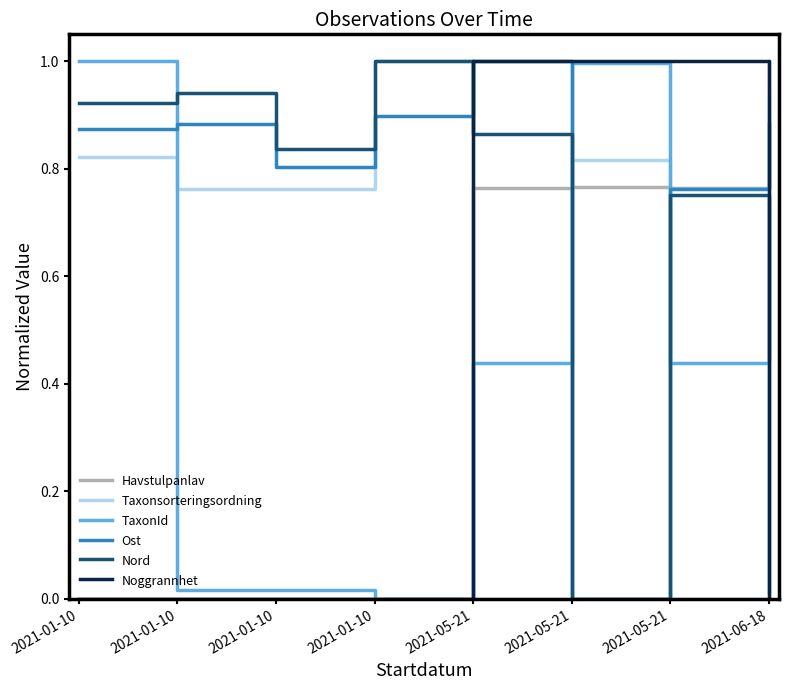

What are all the series names shown in the legend?

Havstulpanlav, Taxonsorteringsordning, TaxonId, Ost, Nord, Noggrannhet